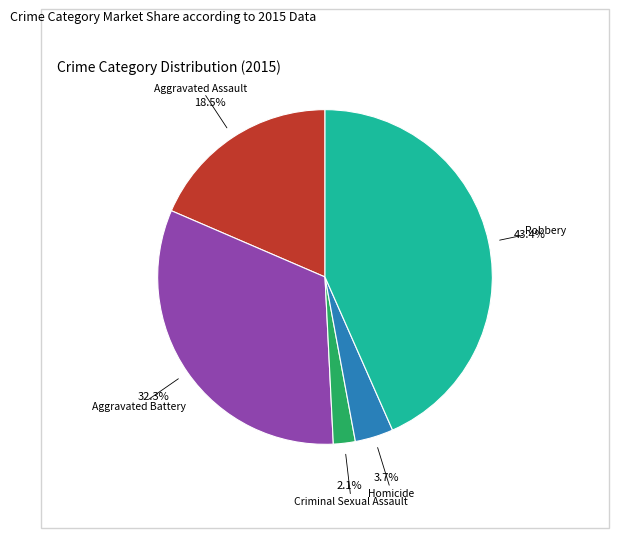

Is there any slice that represents more than half of the pie?

No